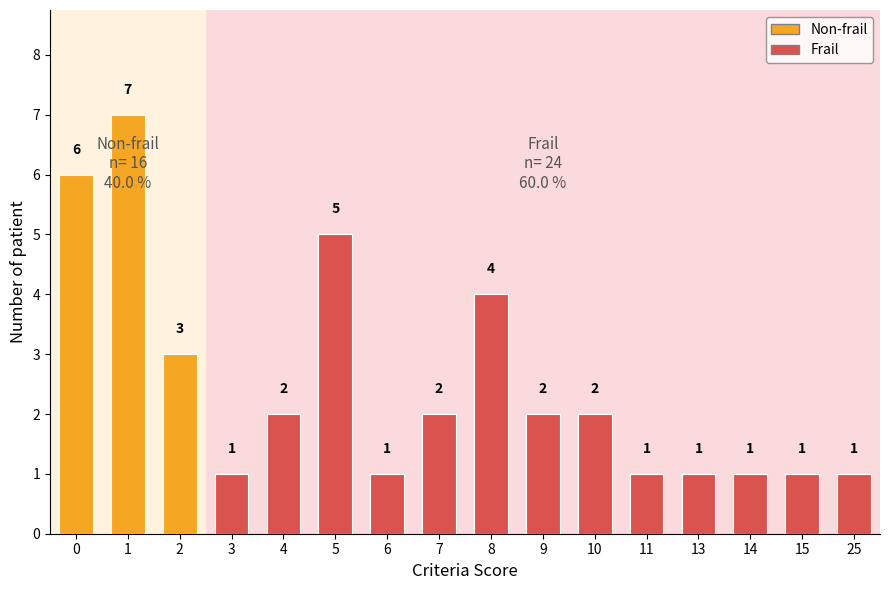

What is the greatest value displayed?

7